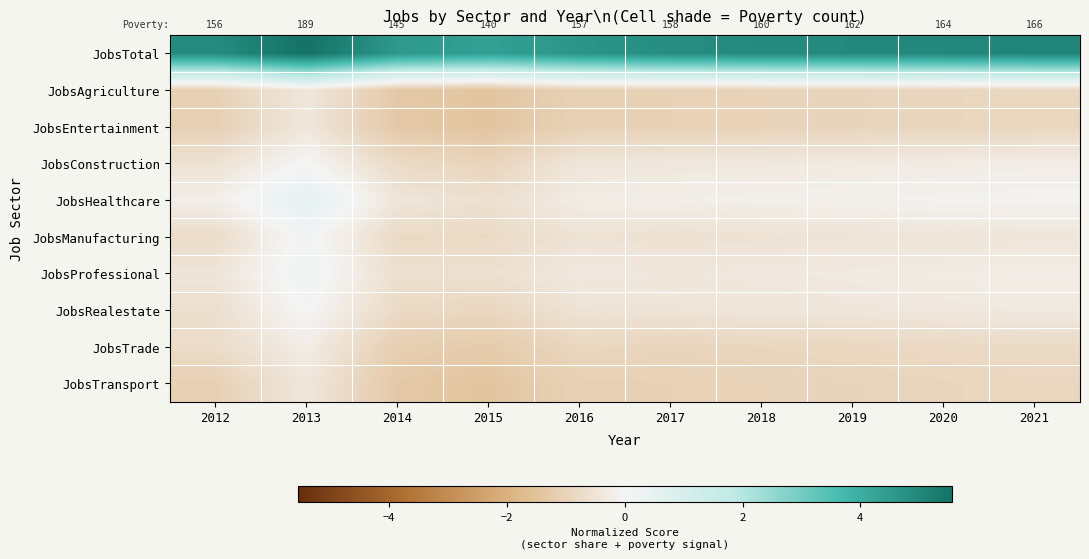

What is the total value across all series at 2013?

5.0